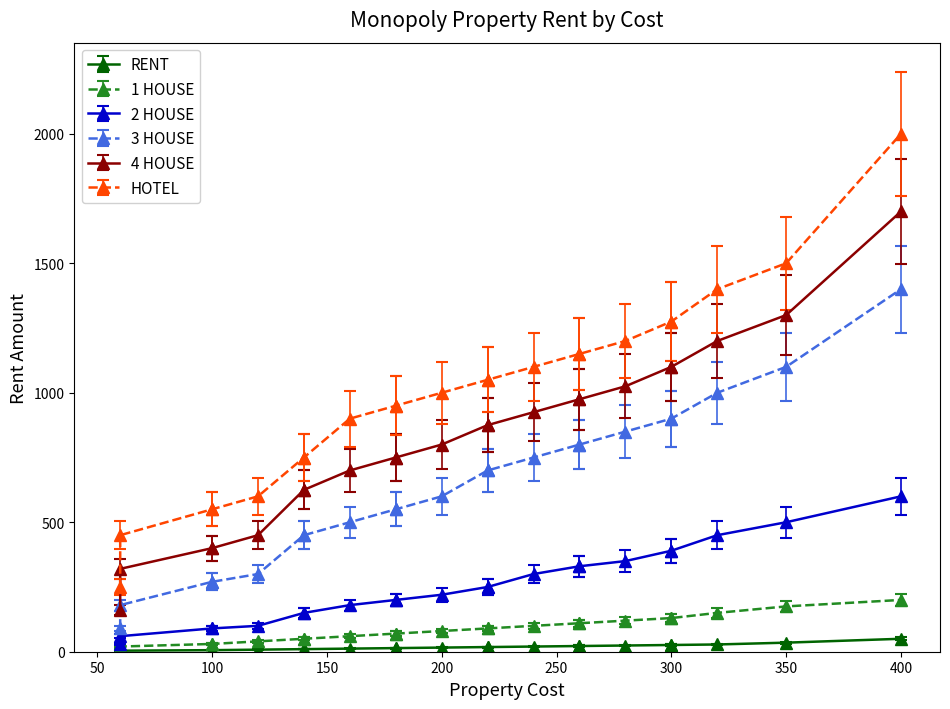

What is the highest value of the 2 HOUSE series?

600